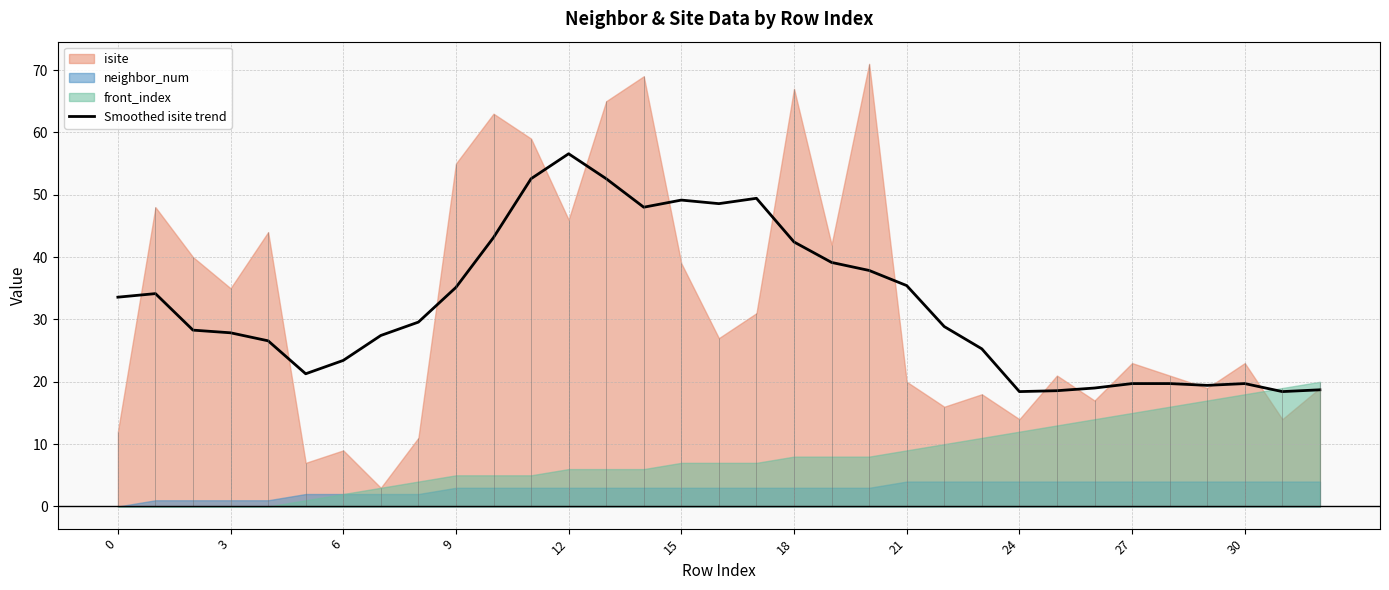

What is the value of the 10th point from the left?

35.1